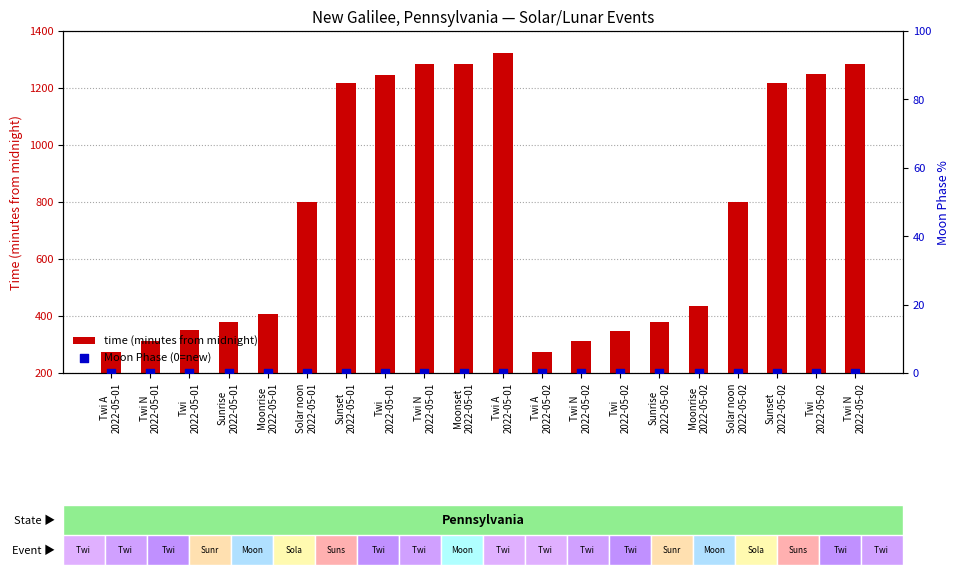

Which series contains the highest Y value?

time (minutes from midnight)